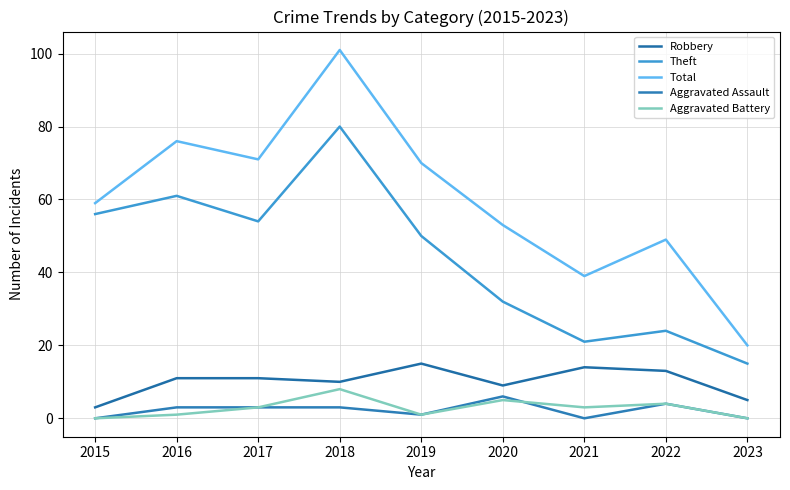

What is the total value across all series at 2022?

94